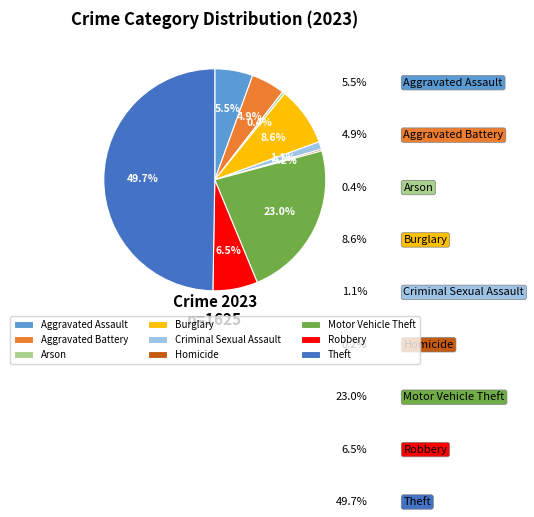

Which slice is the largest?

Theft